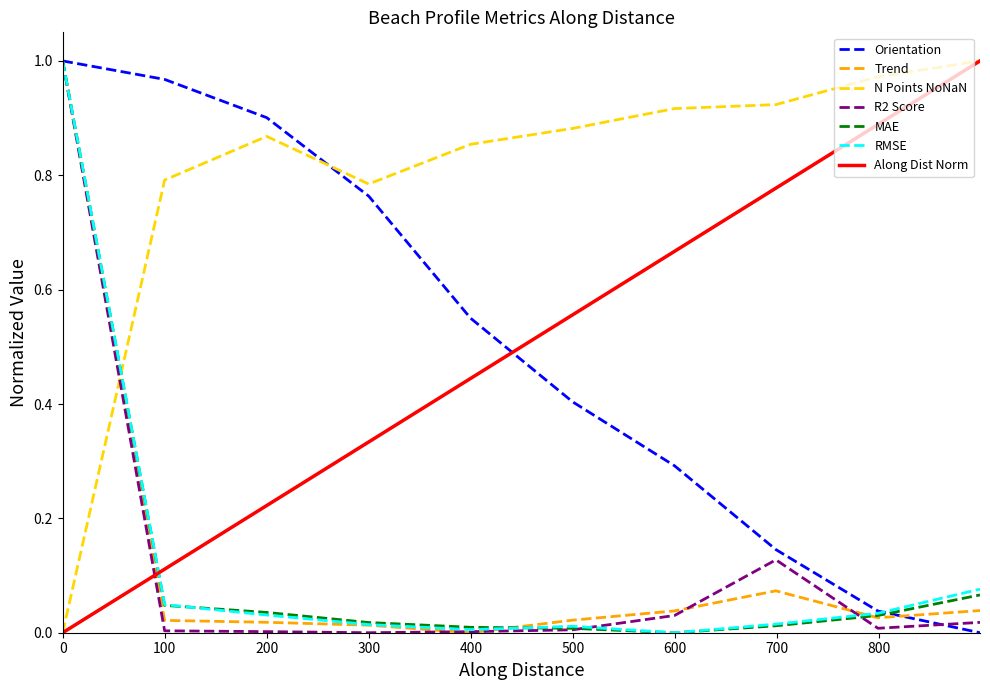

Which series has the largest total across all categories?

N Points NoNaN